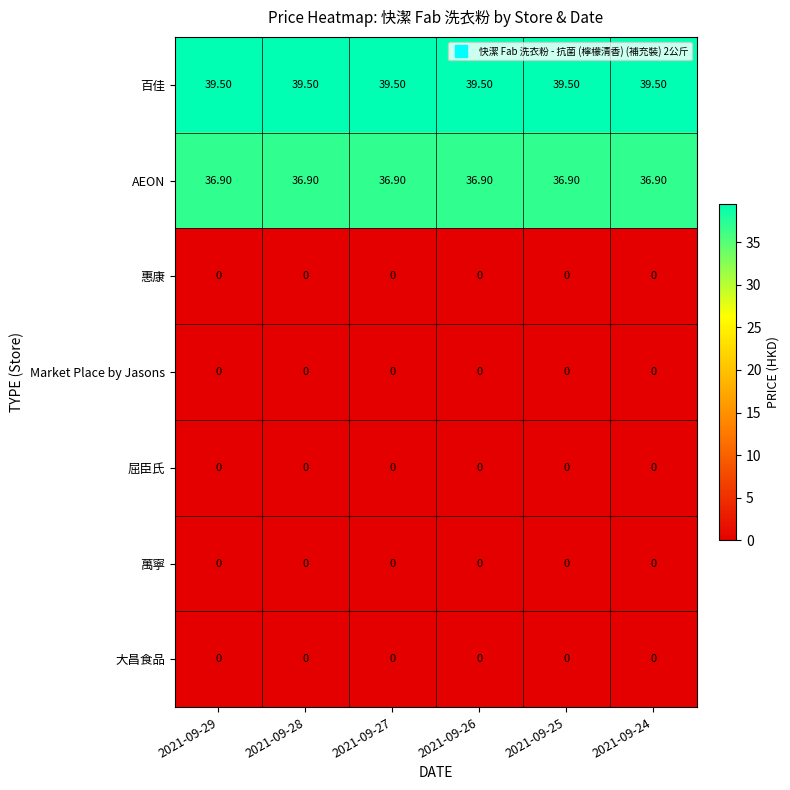

What is the spread (max minus min) of values at 2021-09-27?

39.5